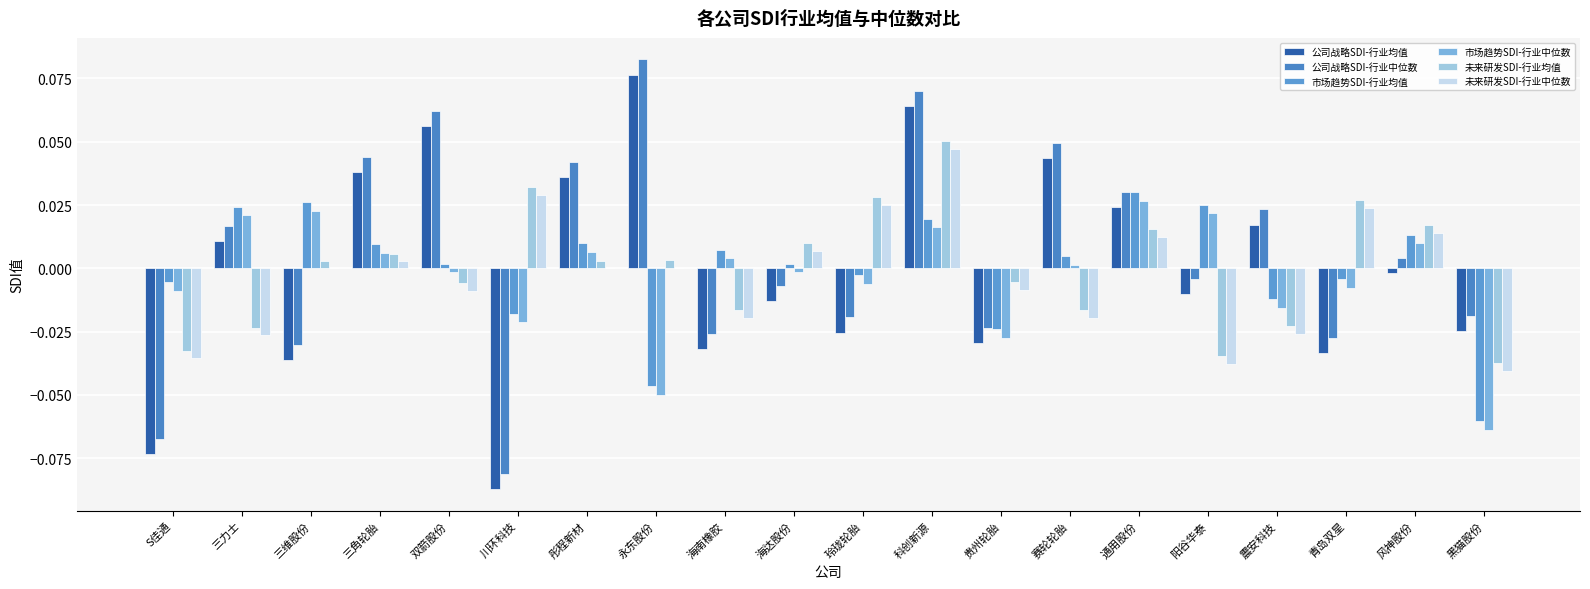

Count the number of data series in this chart.

6